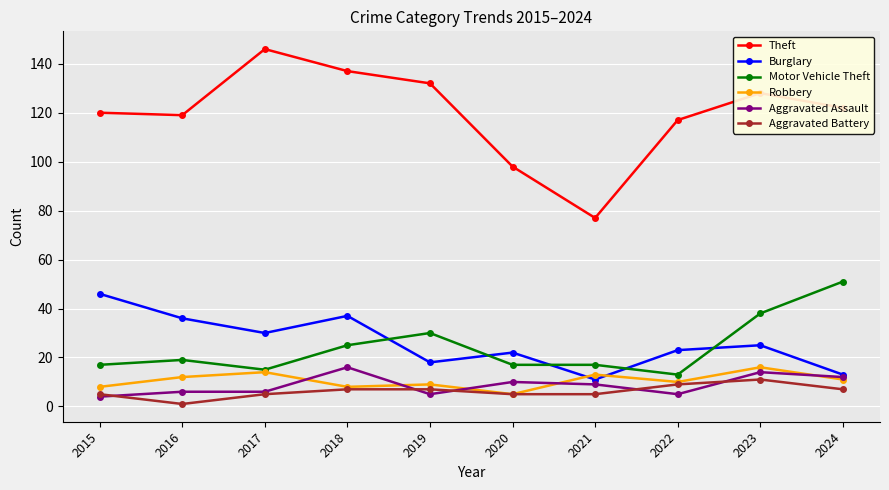

At how many categories does at least one series exceed 104?

8